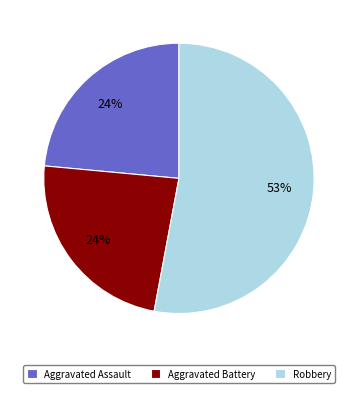

To the nearest percent, what is the difference between the Aggravated Battery and Robbery slice percentages?

29%